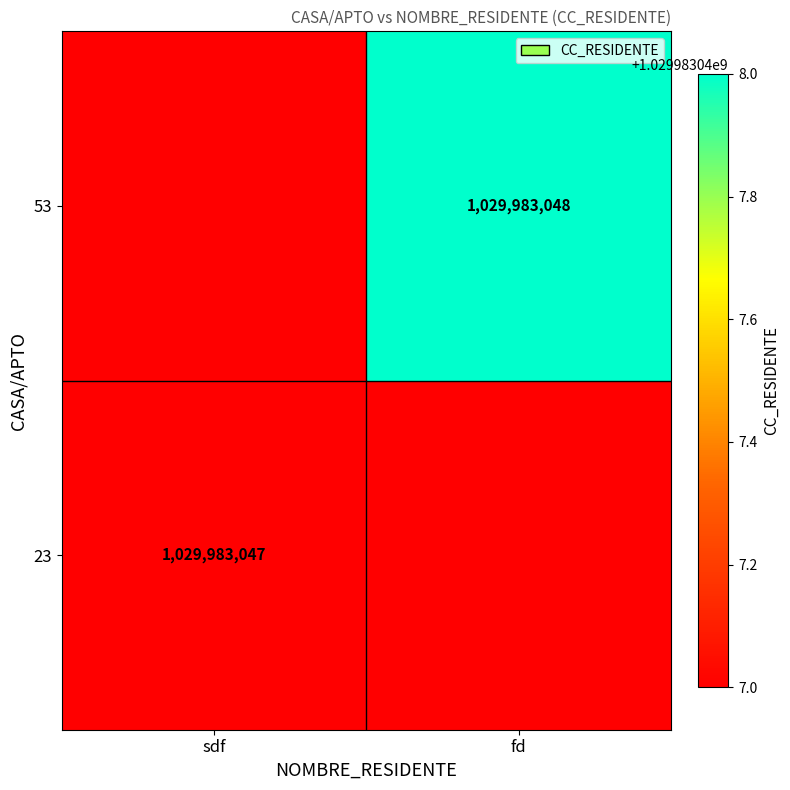

Is it true that 53 equals 273684166 at fd?

False